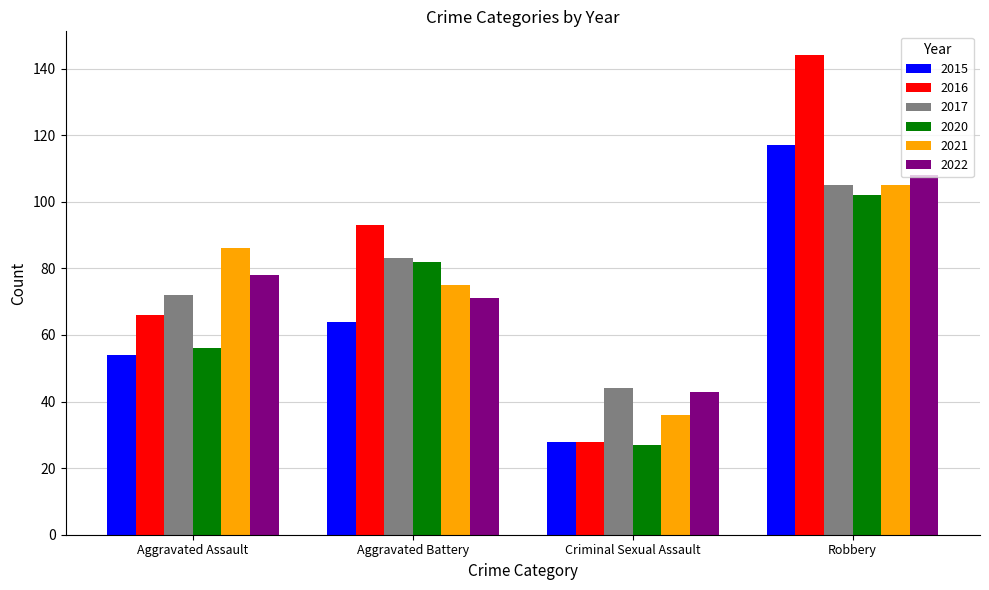

What is the value of the 2020 bar at the 1st from the left?

56